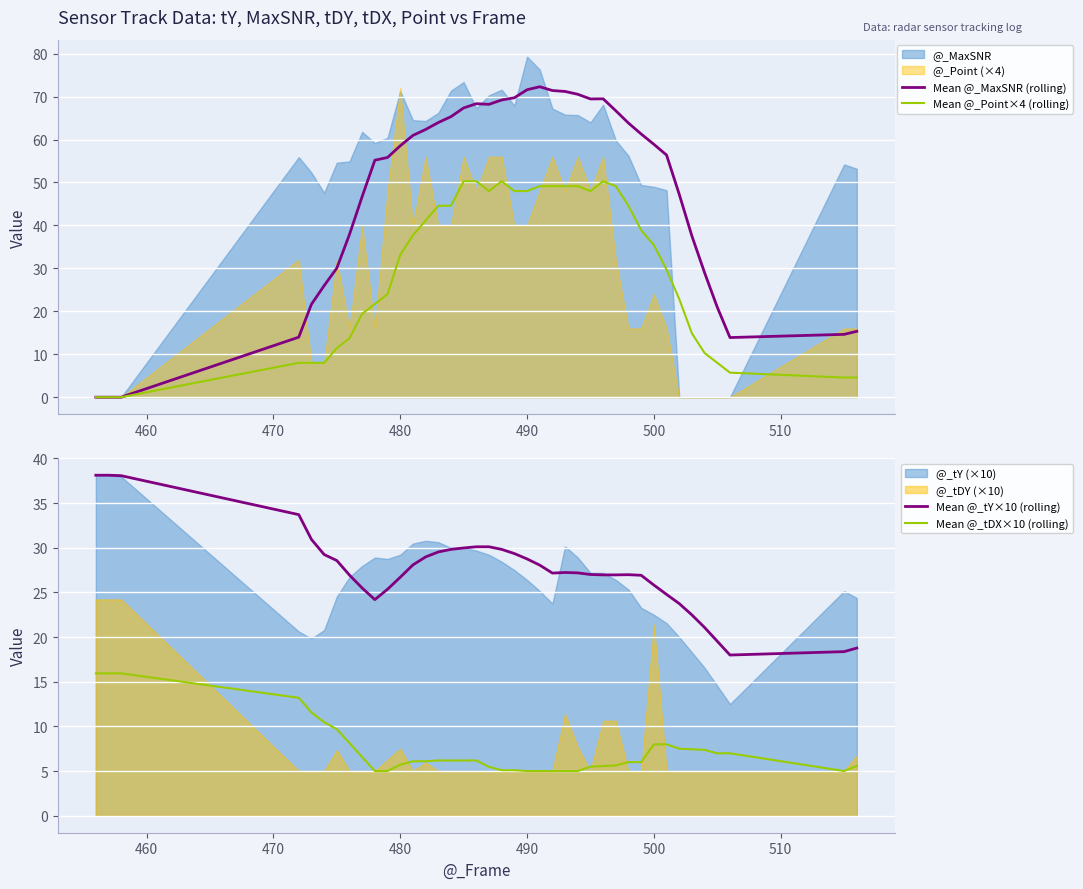

The value of Mean @_Point×4 (rolling) at 500 is 35.4. True or false?

True